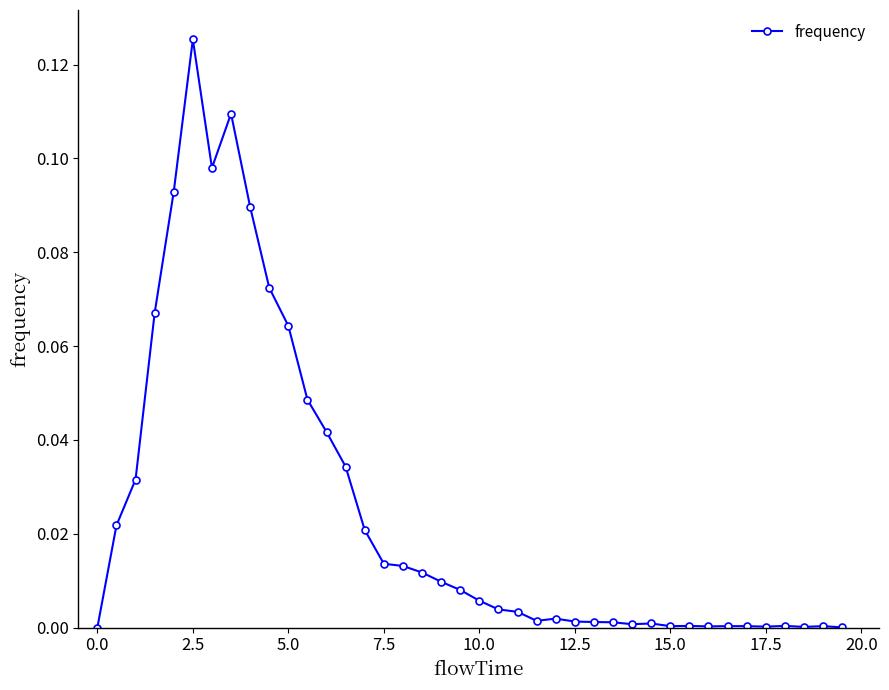

True or false: the data has more than 0 interior local peaks.

True